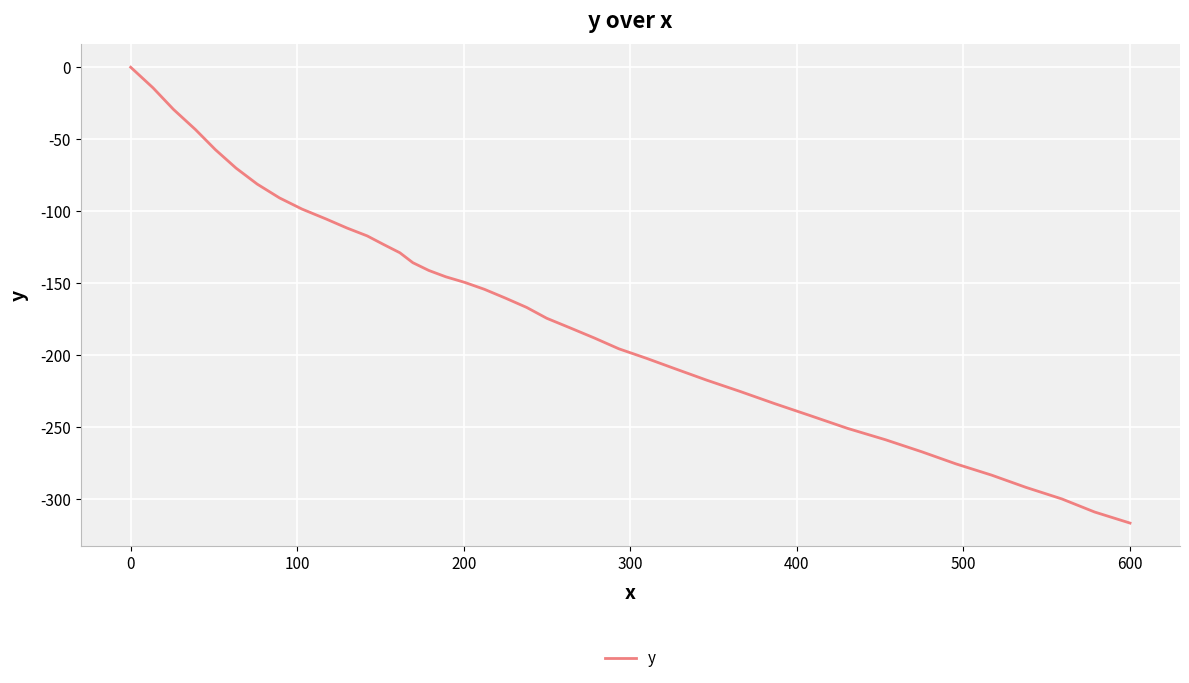

Does the chart display data point markers on the line(s)?

No